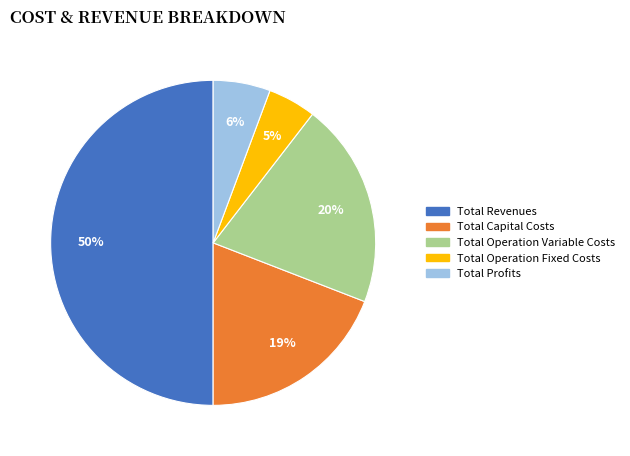

To the nearest percent, what is the difference between the largest and smallest slice percentages?

45%